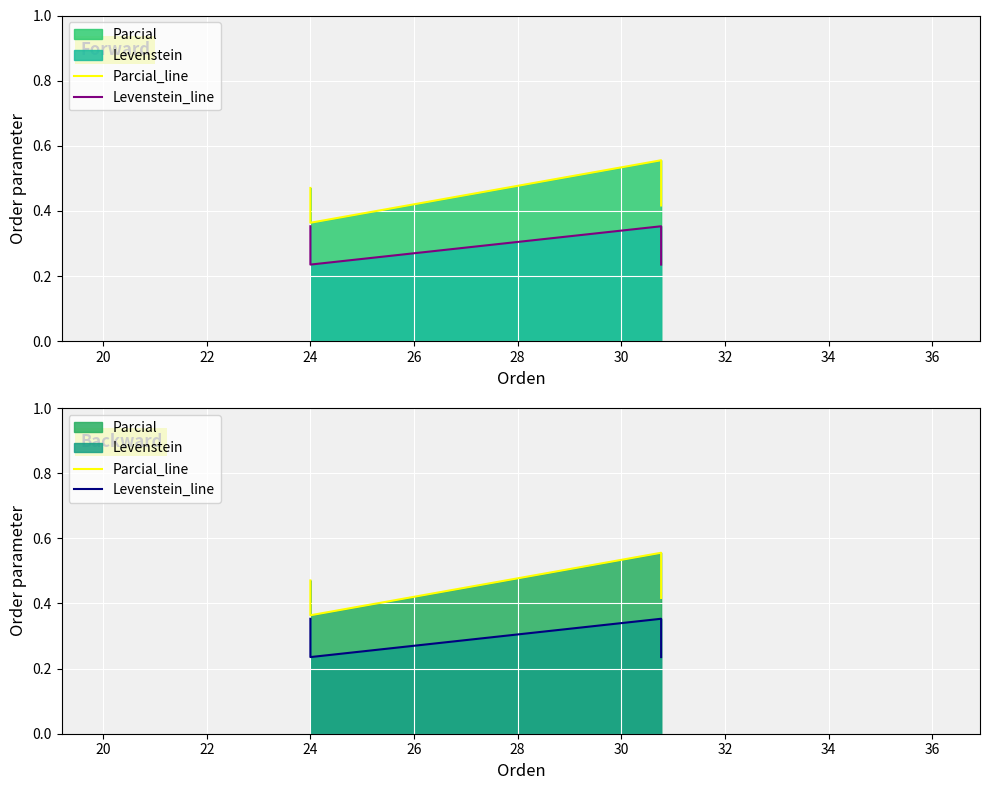

How many interior local peaks does the Parcial_line series have?

1